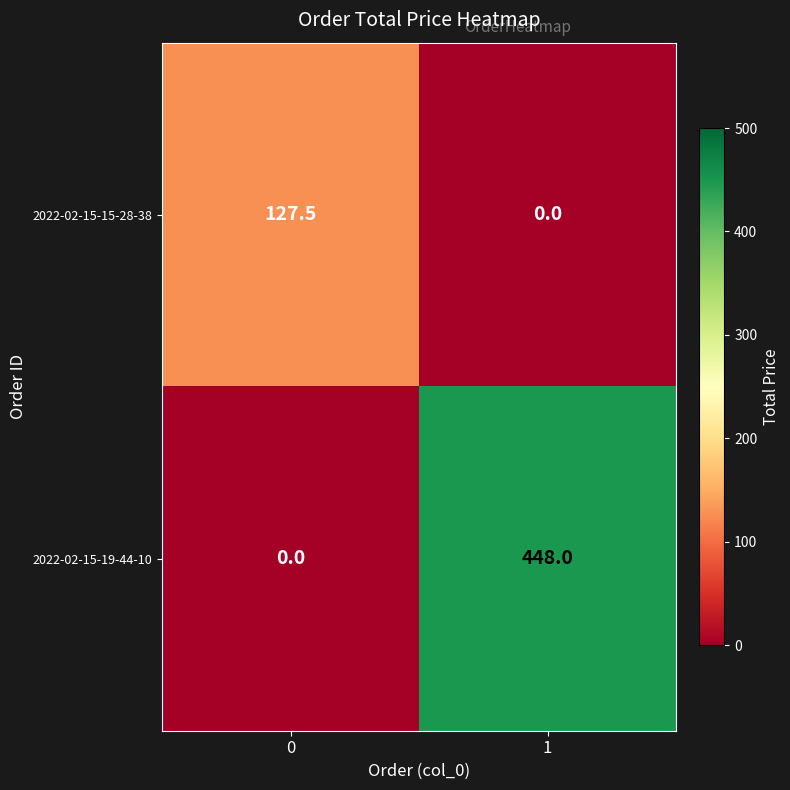

The 2022-02-15-19-44-10 series shows 0.0 at 0. True or false?

True